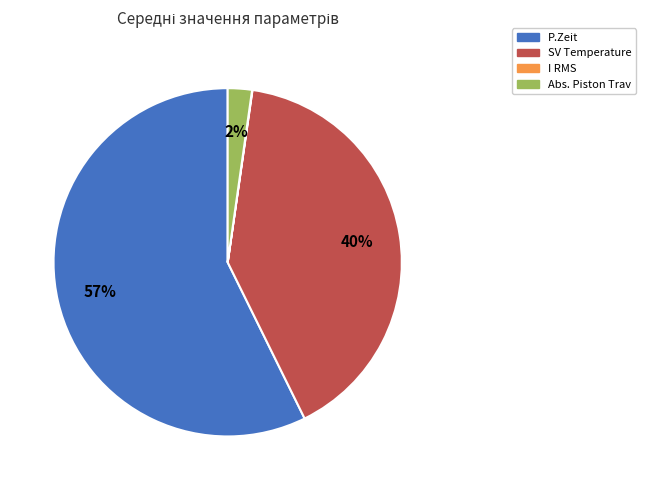

To the nearest percent, what is the average slice percentage?

25%